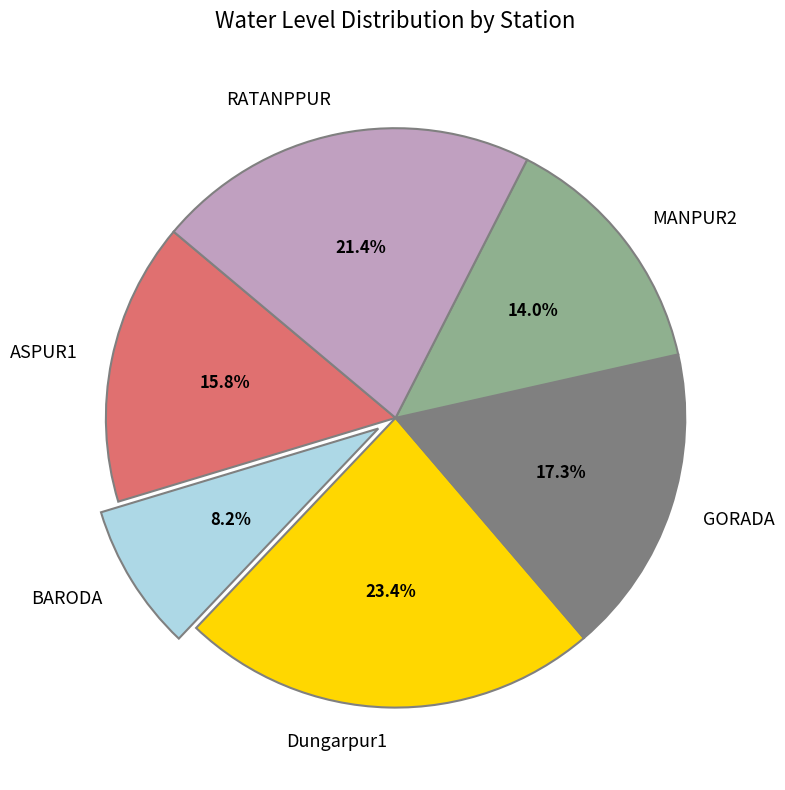

Which category has the biggest portion of the pie?

Dungarpur1